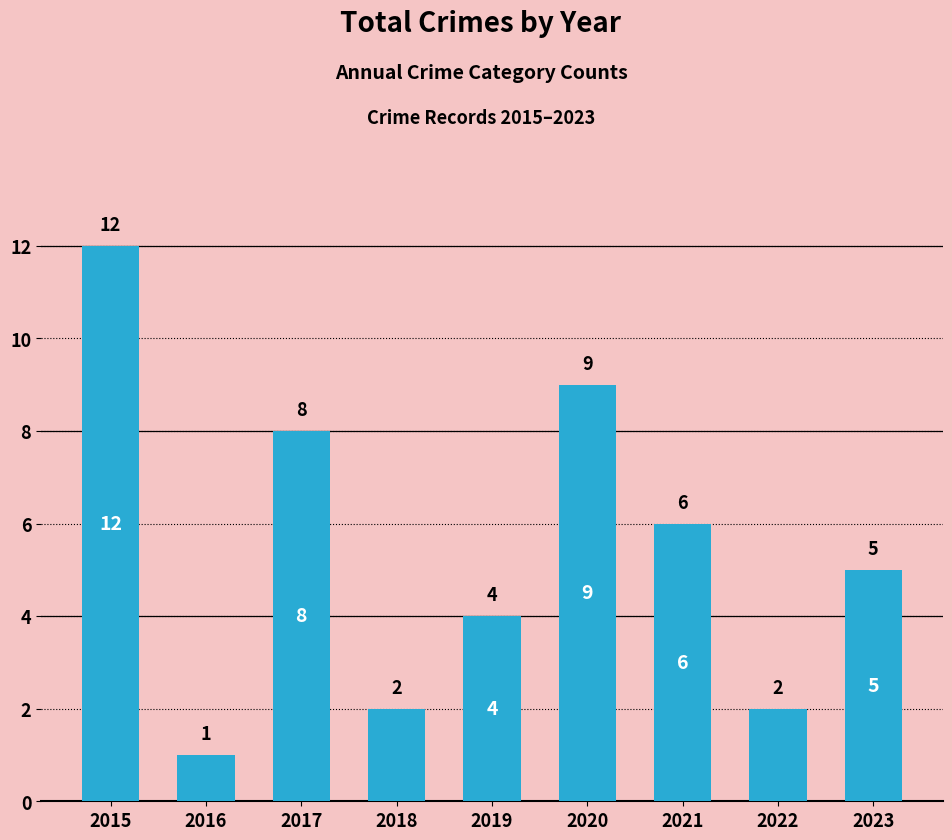

Between 2022 and 2021, which is larger?

2021